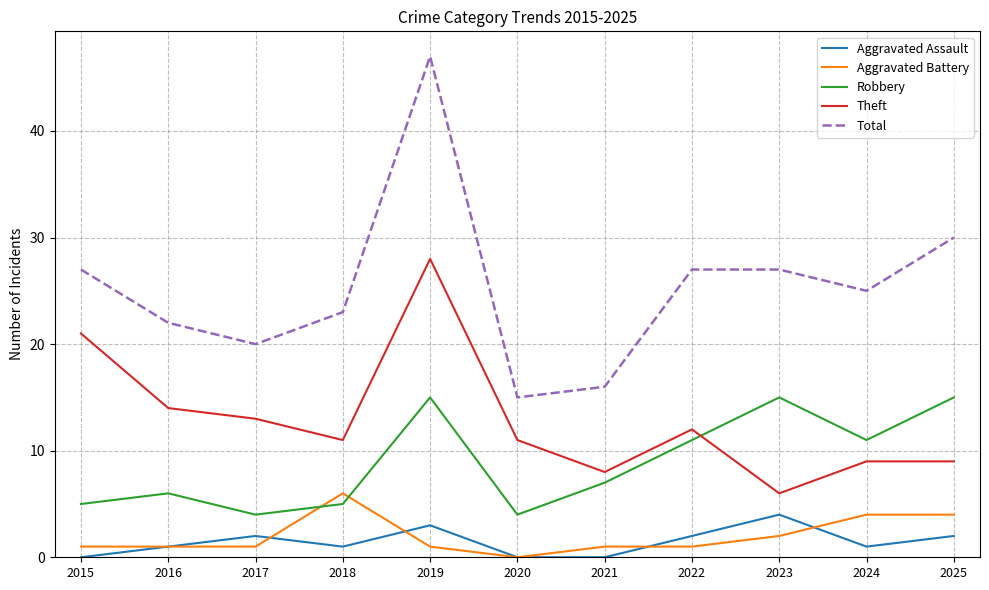

The value of Total at 2015 is 27. True or false?

True